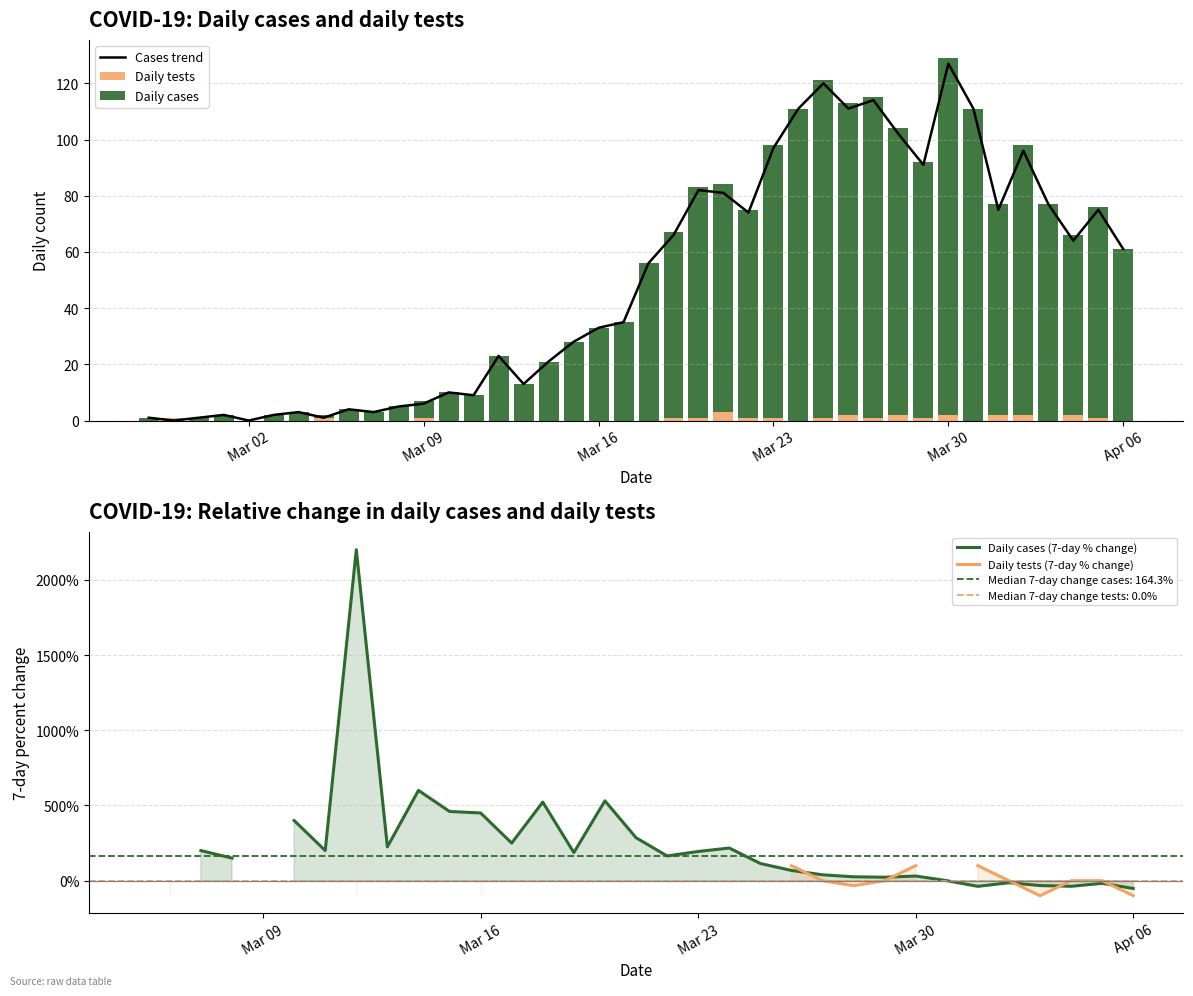

The value of Daily tests at Mar 16 is 0. True or false?

True